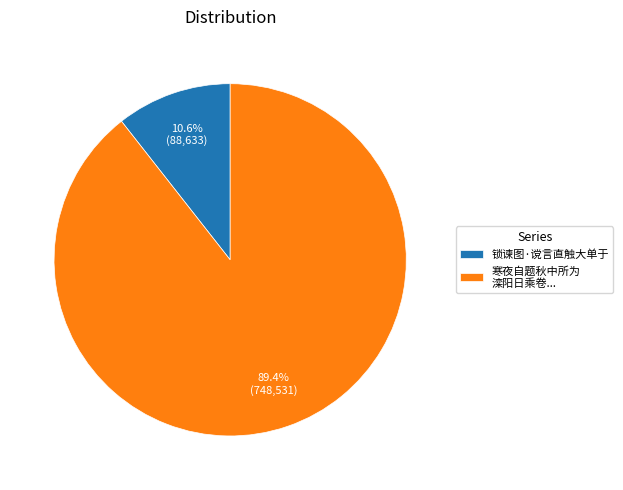

Is it true that 锁谏图·谠言直触大单于 is 11% of the pie?

True